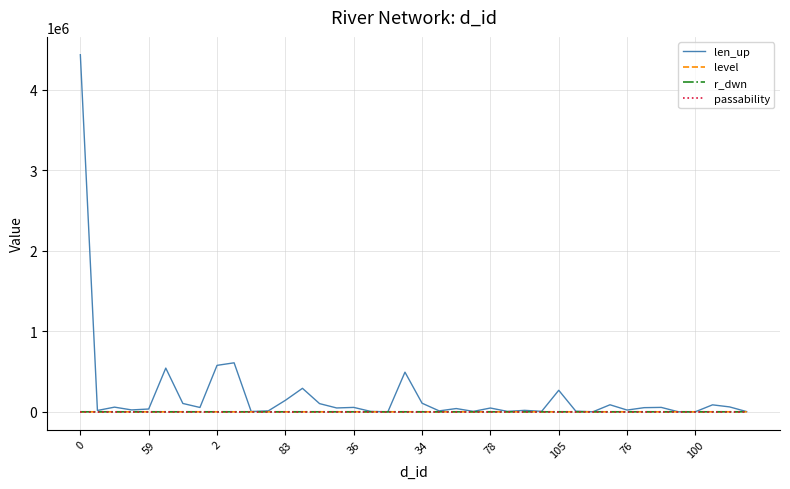

Which series has the largest range (max minus min)?

len_up